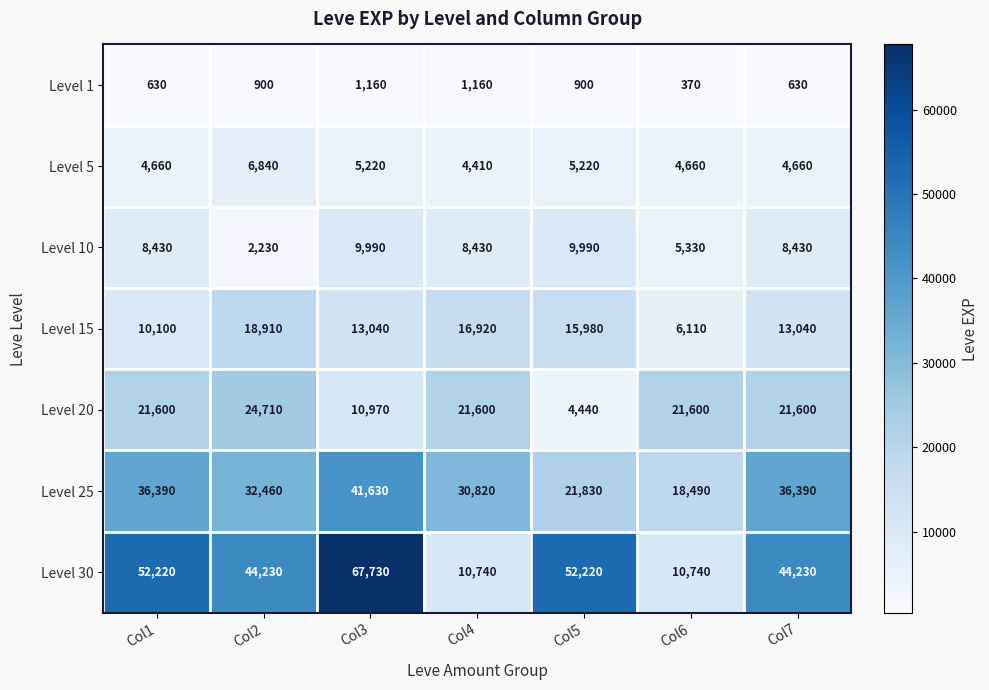

At how many categories does at least one series exceed 24172?

6